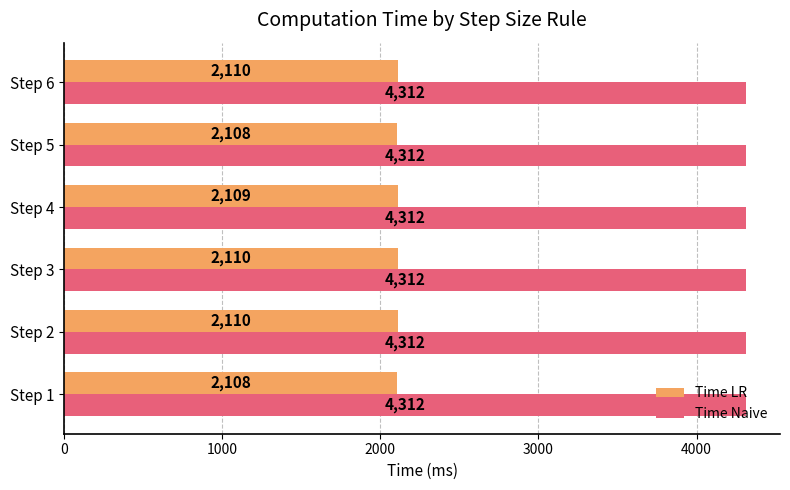

Rank the series by their average value, from highest to lowest.

Time Naive, Time LR